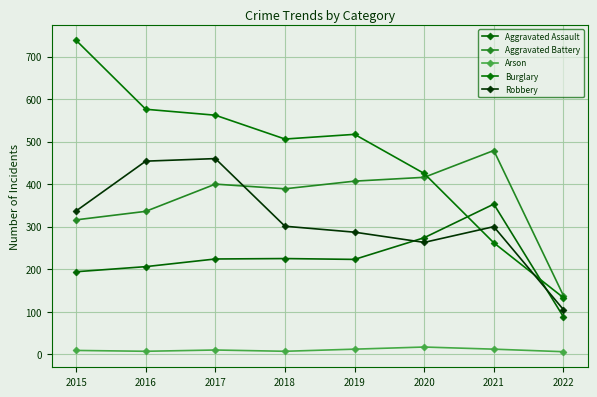

Between 2016 and 2022, which series saw the biggest shift?

Burglary